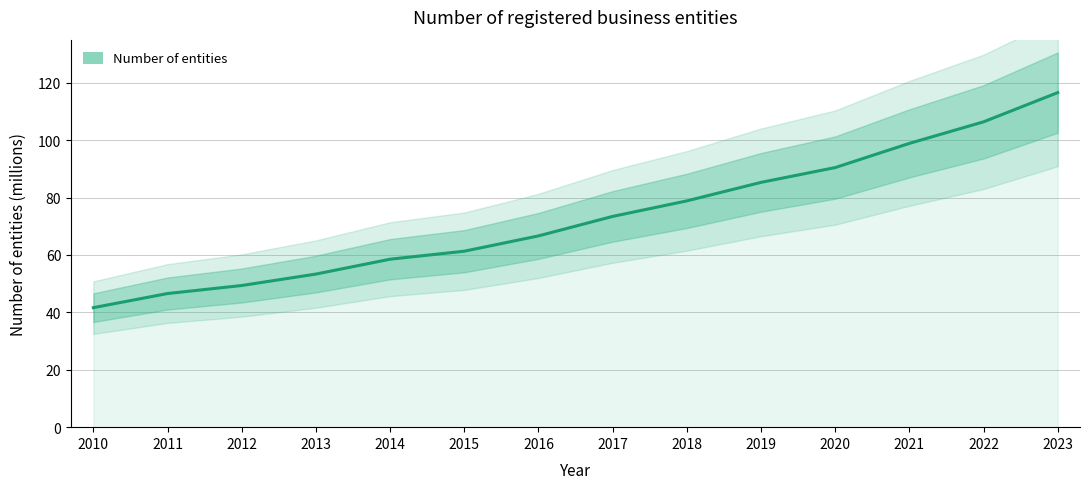

Rank the categories by value from highest to lowest.

2023, 2022, 2021, 2020, 2019, 2018, 2017, 2016, 2015, 2014, 2013, 2012, 2011, 2010